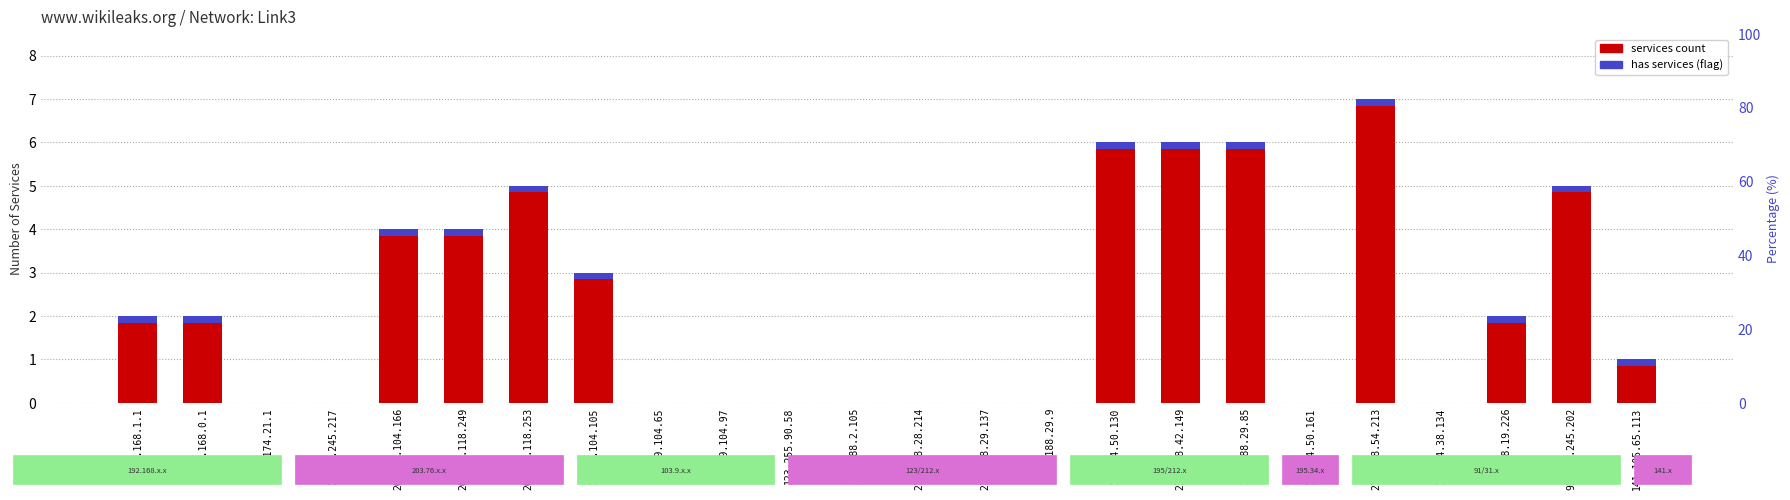

How many bars are there in total?

24